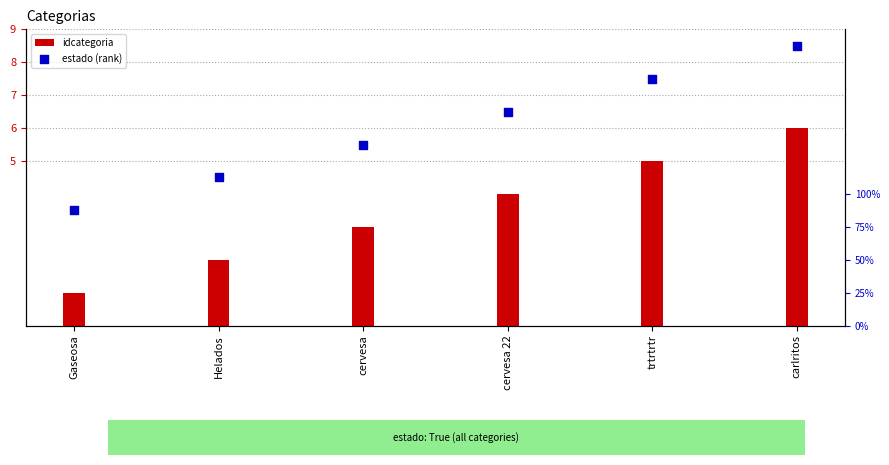

At how many categories does at least one series exceed 4?

5